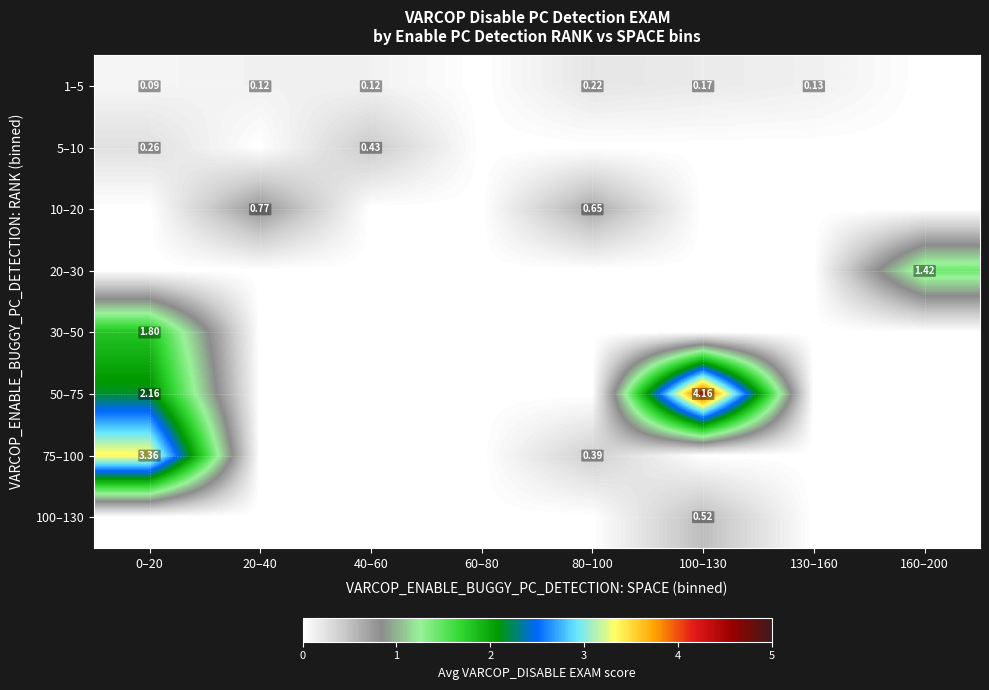

At 80–100, list the series in order from largest to smallest.

10–20, 75–100, 1–5, 5–10, 20–30, 30–50, 50–75, 100–130